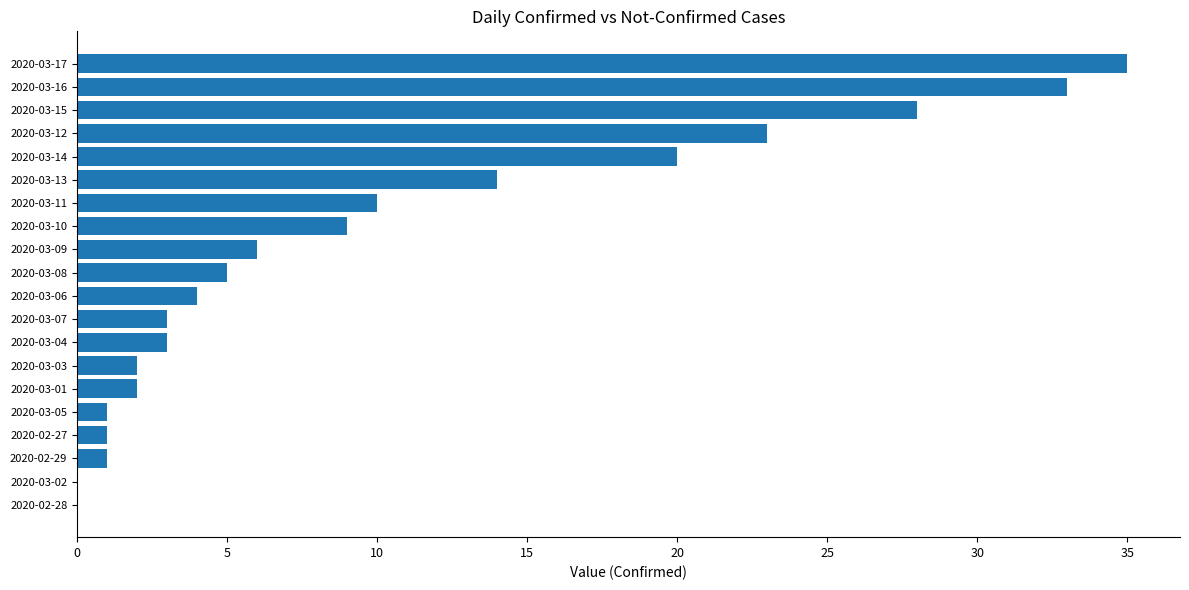

Between 2020-03-17 and 2020-03-13, which is larger?

2020-03-17